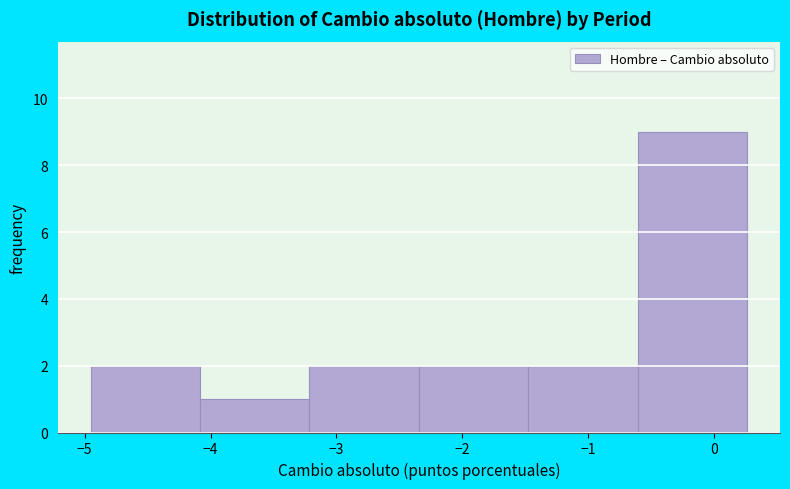

Which range on the x-axis has the tallest bar?

-0.6 to 0.3